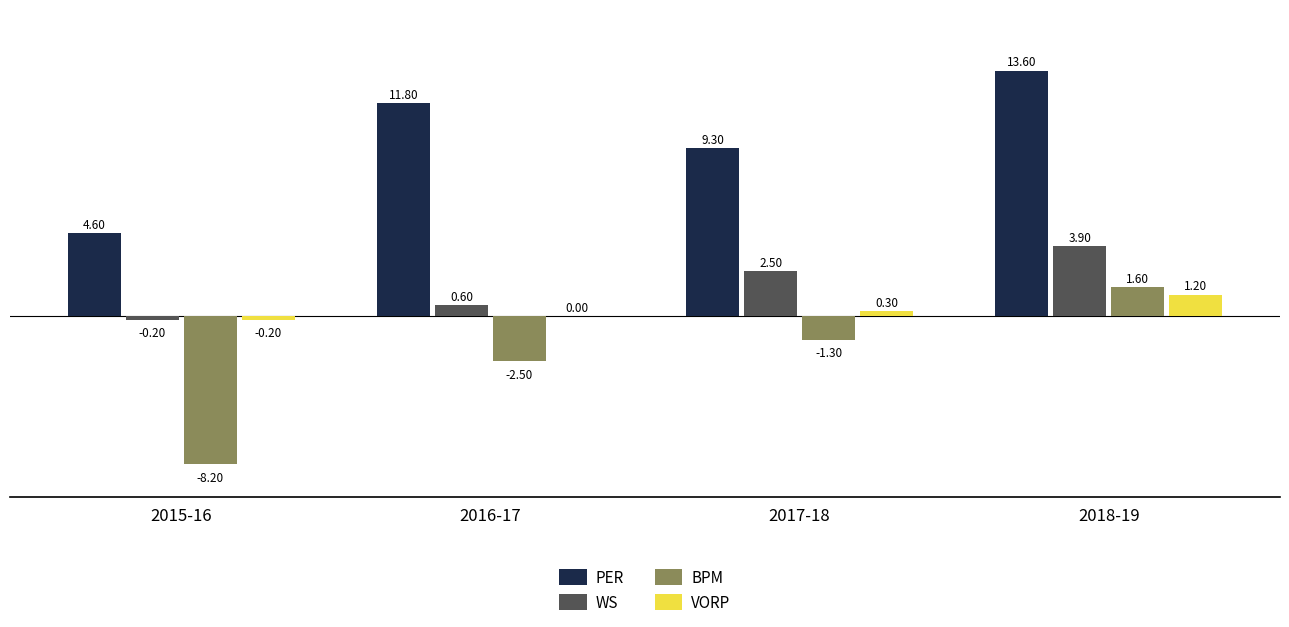

How many positive values does the WS series have?

3